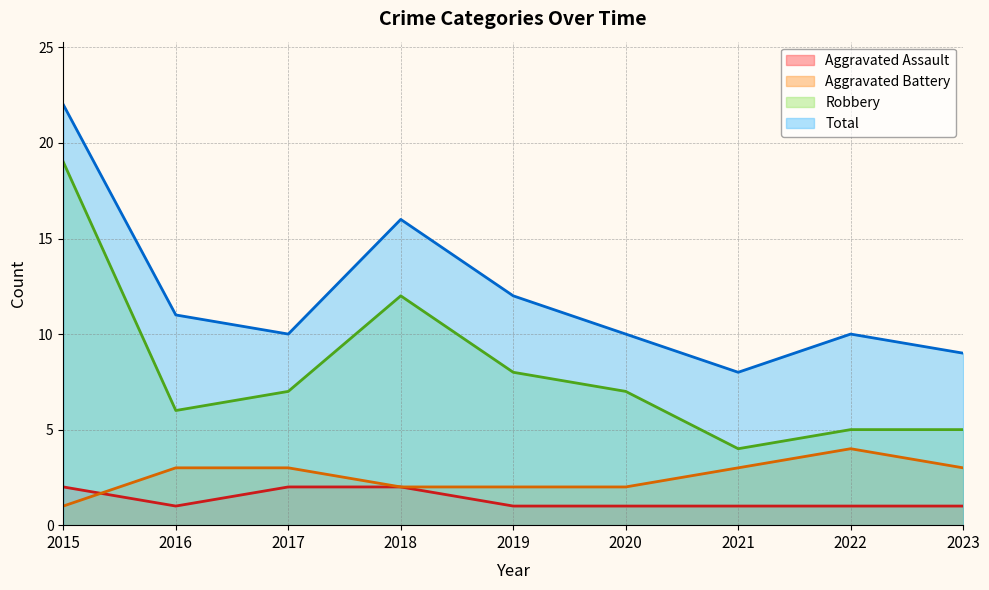

True or false: Aggravated Assault and Total cross at least once.

False